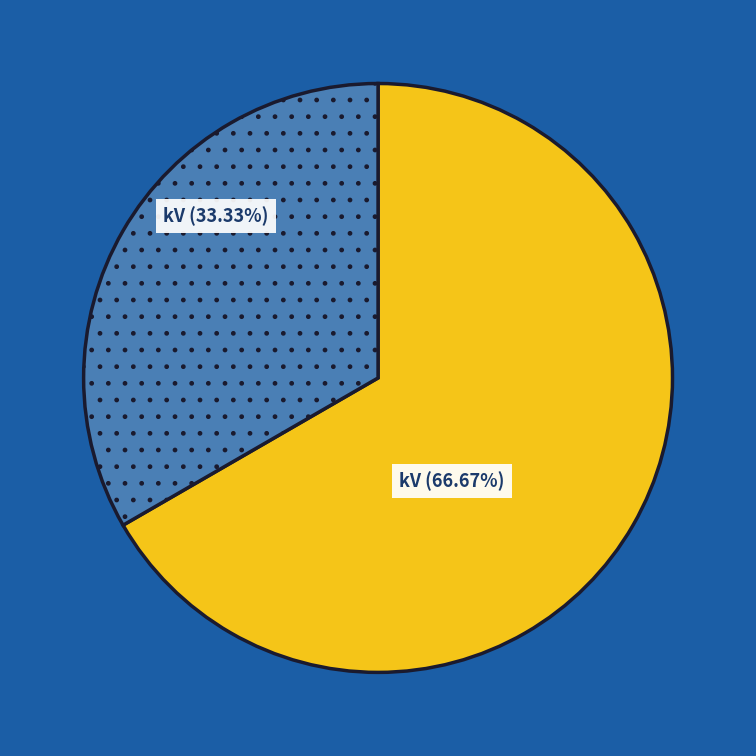

How many segments does this pie chart have?

2